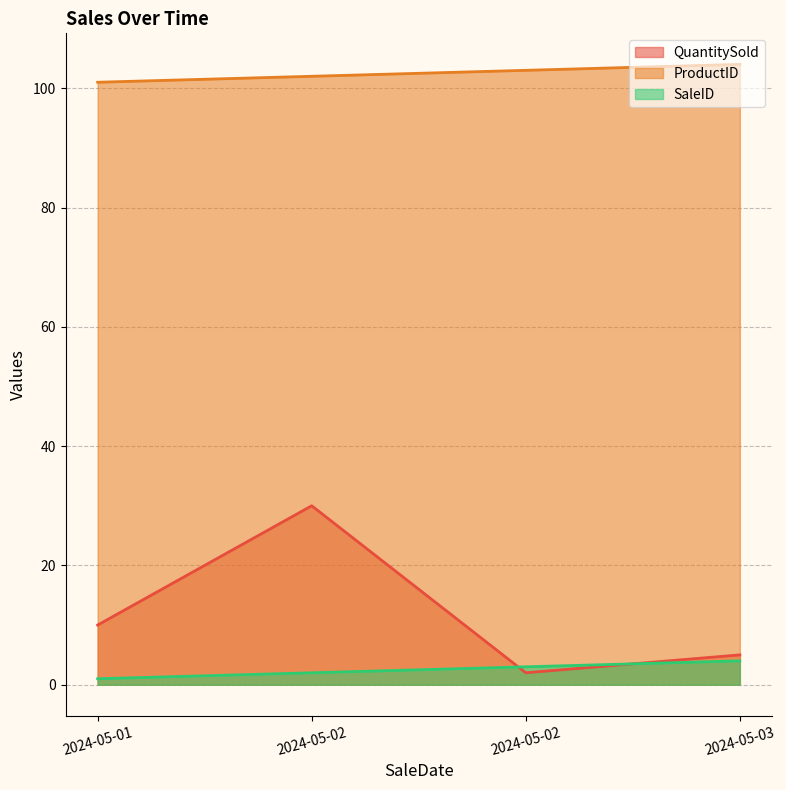

True or false: QuantitySold has more than 0 interior local peaks.

True